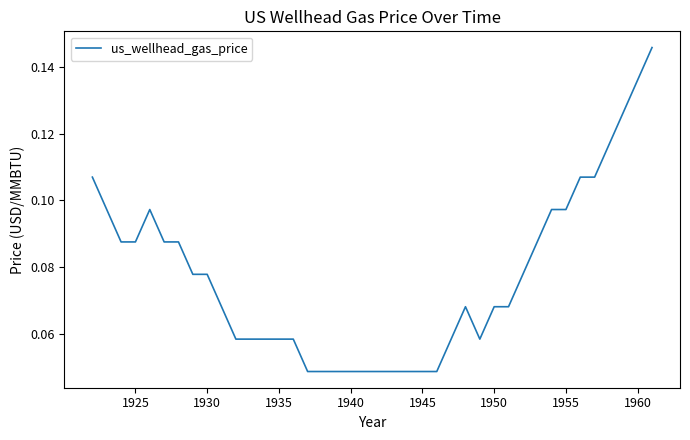

How many interior local valleys (lower than both neighbors) does the data have?

1